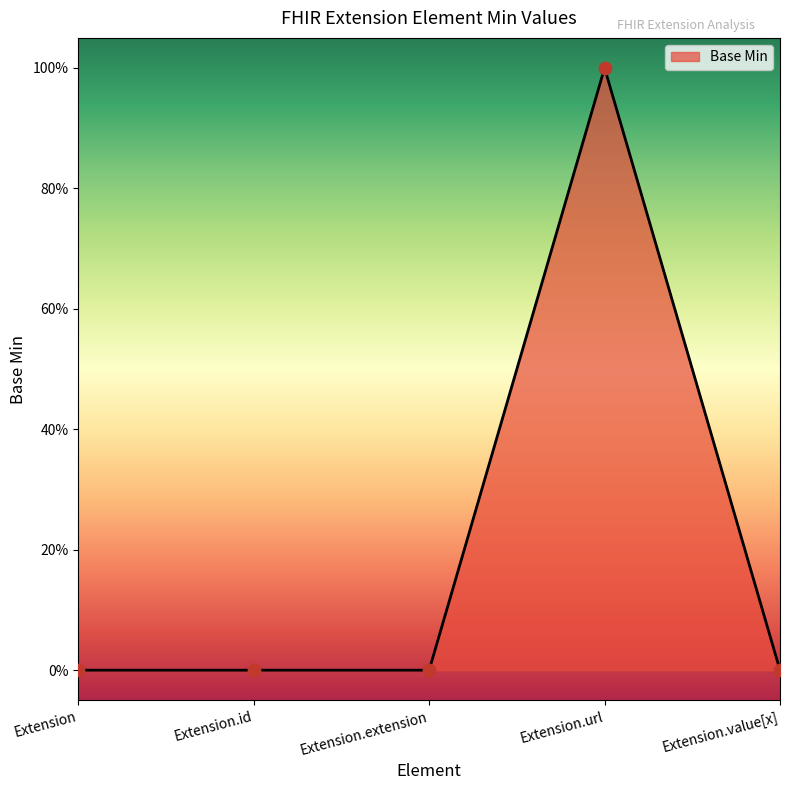

What is the change in value from Extension.url to Extension.value[x]?

-1